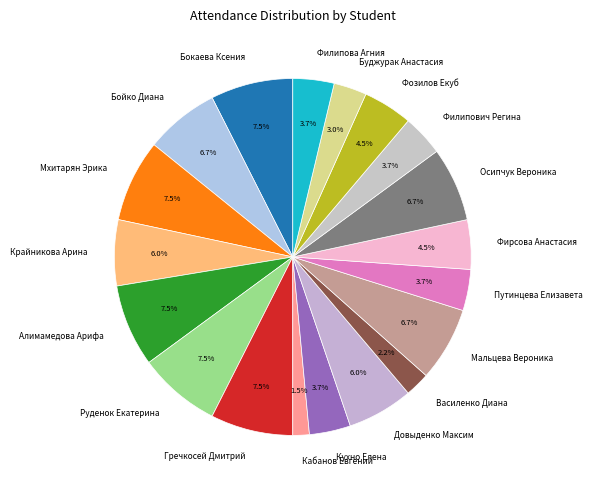

What is the smallest slice in the pie chart?

Кабанов Евгений